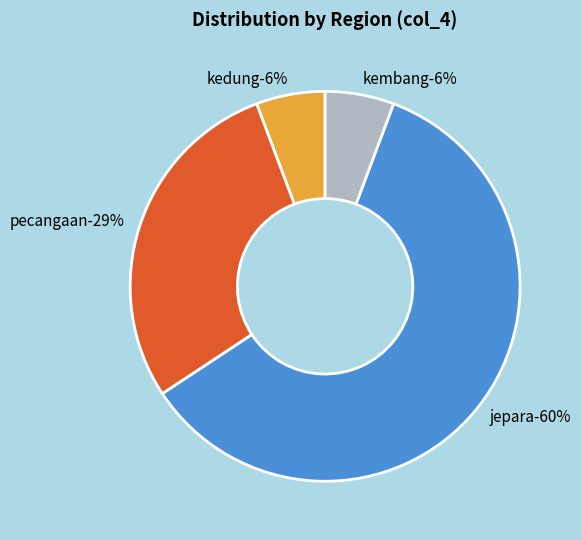

Does welahan represent more than half of the total?

No